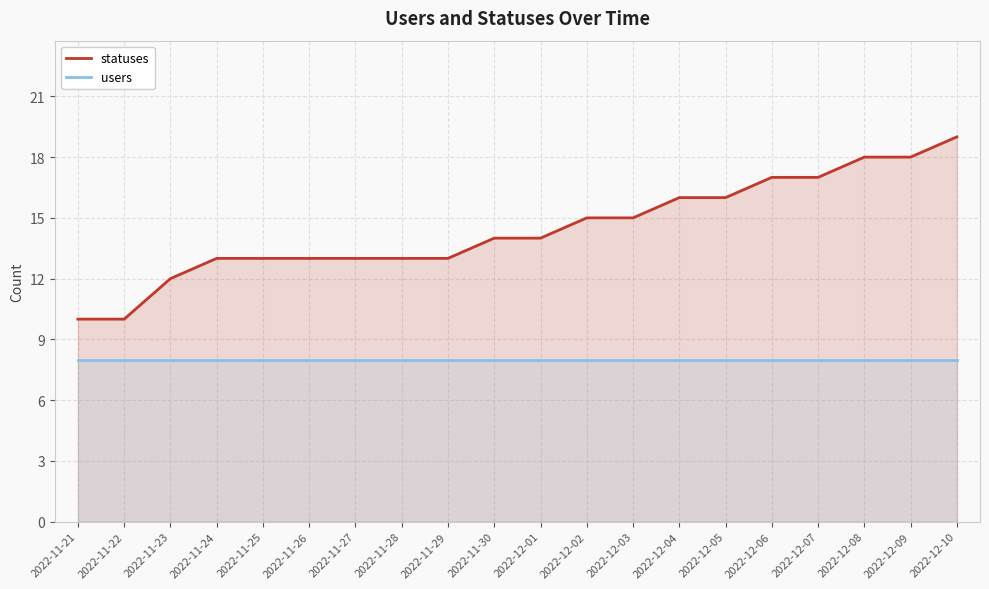

What is the maximum value for users?

8